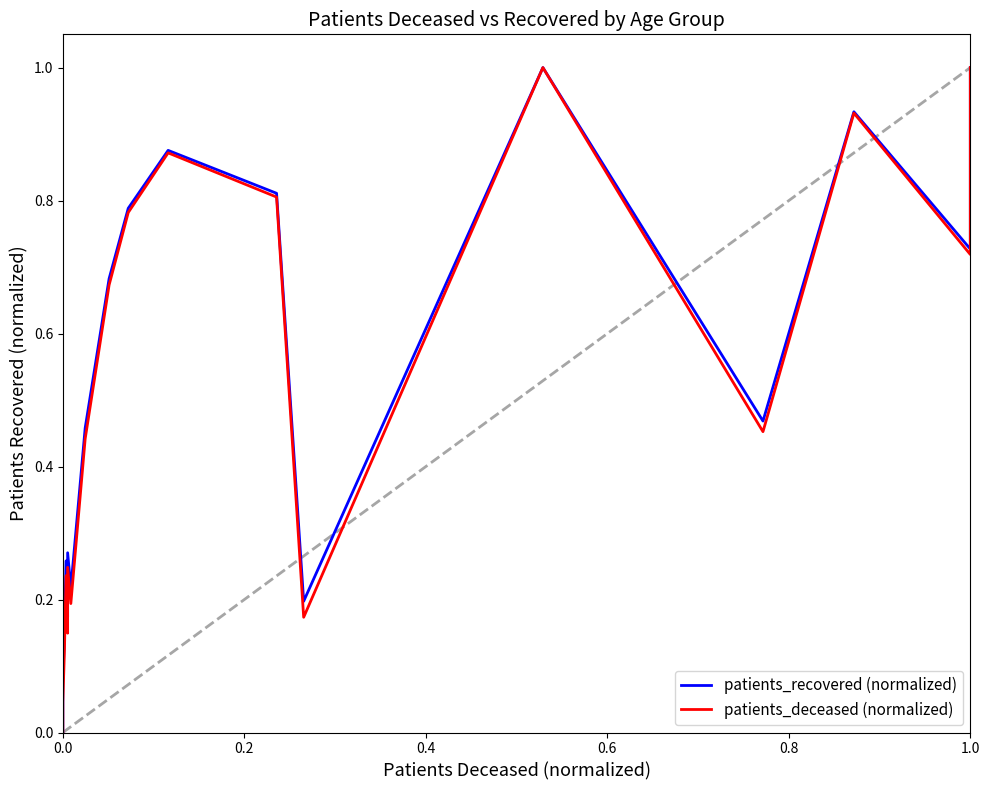

What position from the left is 0.2?

2